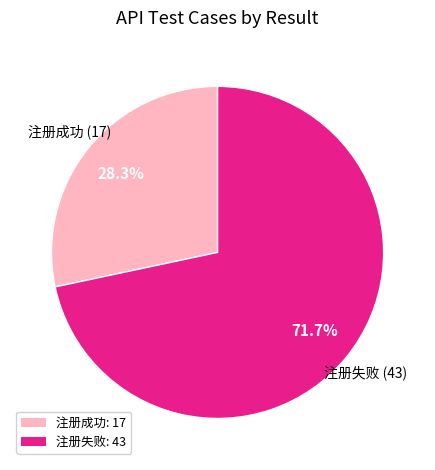

Approximately how many times larger is the value at 注册成功 compared to 注册失败?

0.4